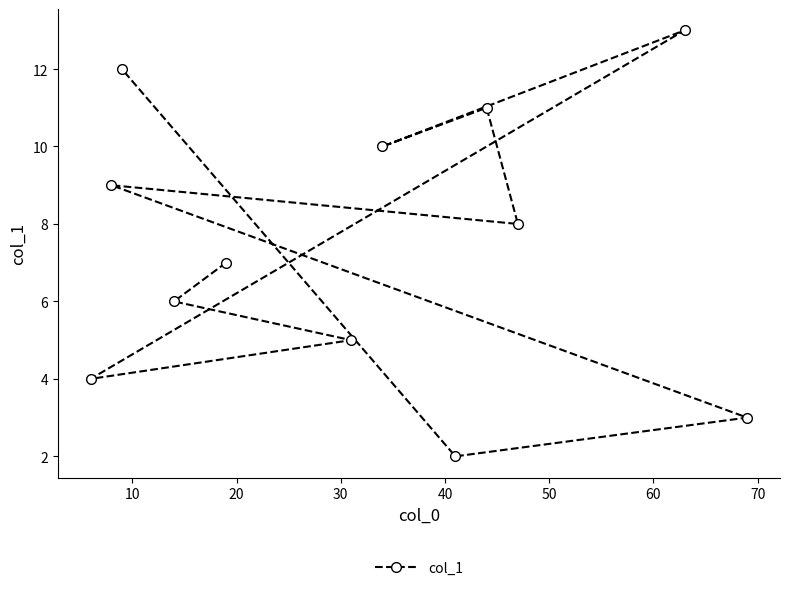

What is the difference between the maximum and minimum values?

11.0